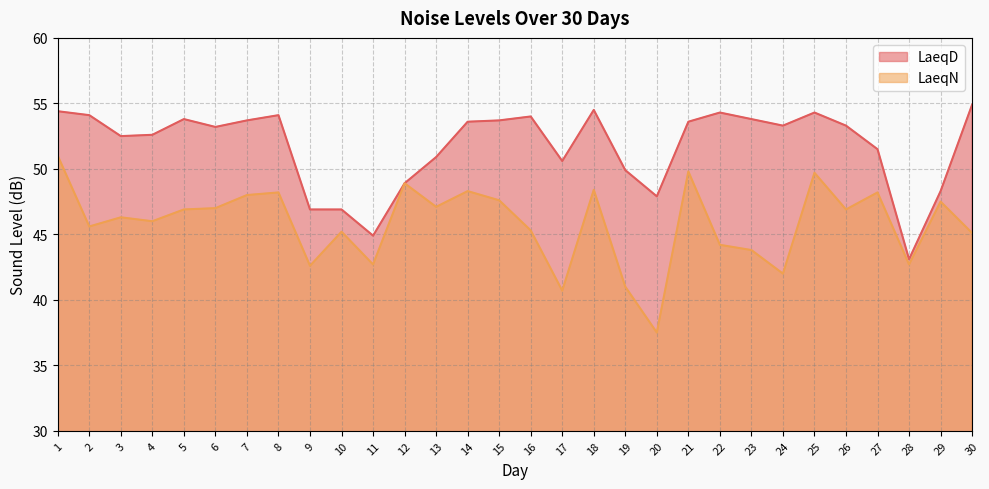

At 26, list the series in order from largest to smallest.

LaeqD, LaeqN